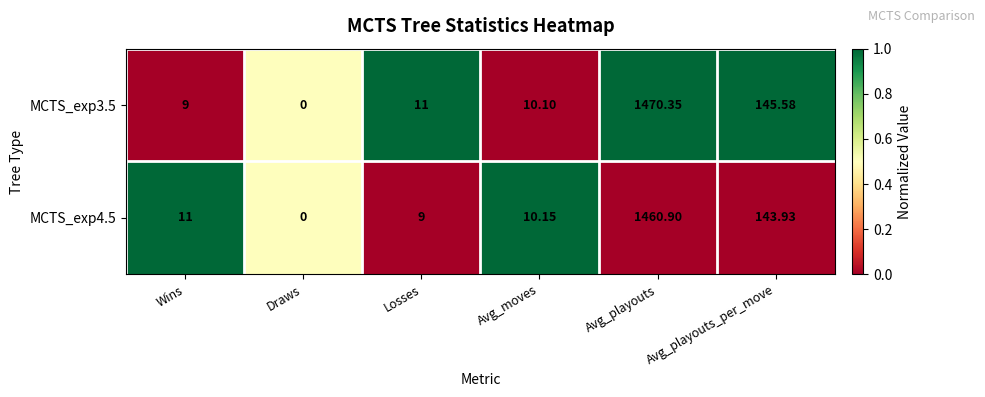

List the labels in order of MCTS_exp3.5 value, largest first.

Avg_playouts, Avg_playouts_per_move, Losses, Avg_moves, Wins, Draws